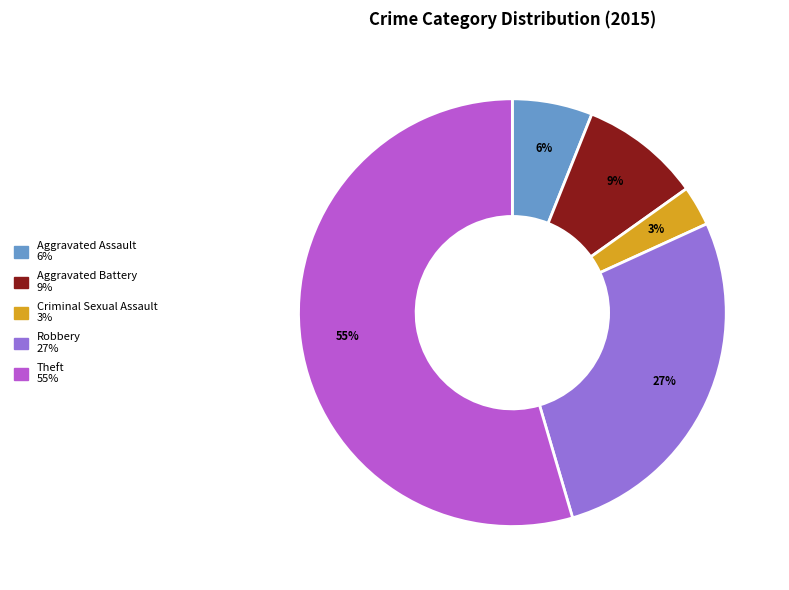

To the nearest percent, what is the average slice percentage?

20%